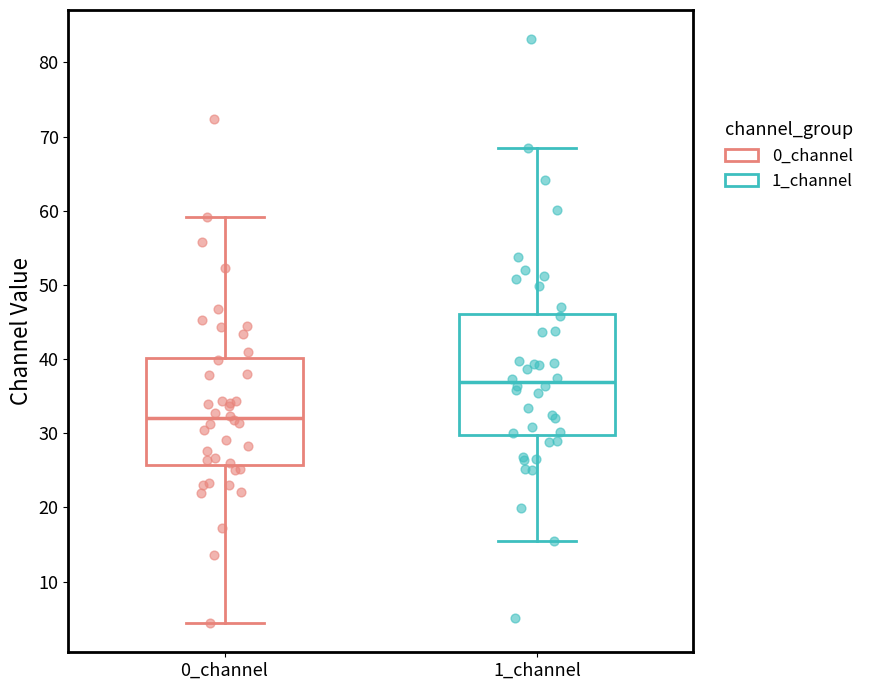

Reading left to right, read every box against the y-axis: the position of its median line, the range the box covers, and the ends of its whiskers. The values are not printed on the chart, so give them approximately, as read against the axis.

0_channel: median 32, box 26 to 40, whiskers 4 to 59
1_channel: median 37, box 30 to 46, whiskers 16 to 68